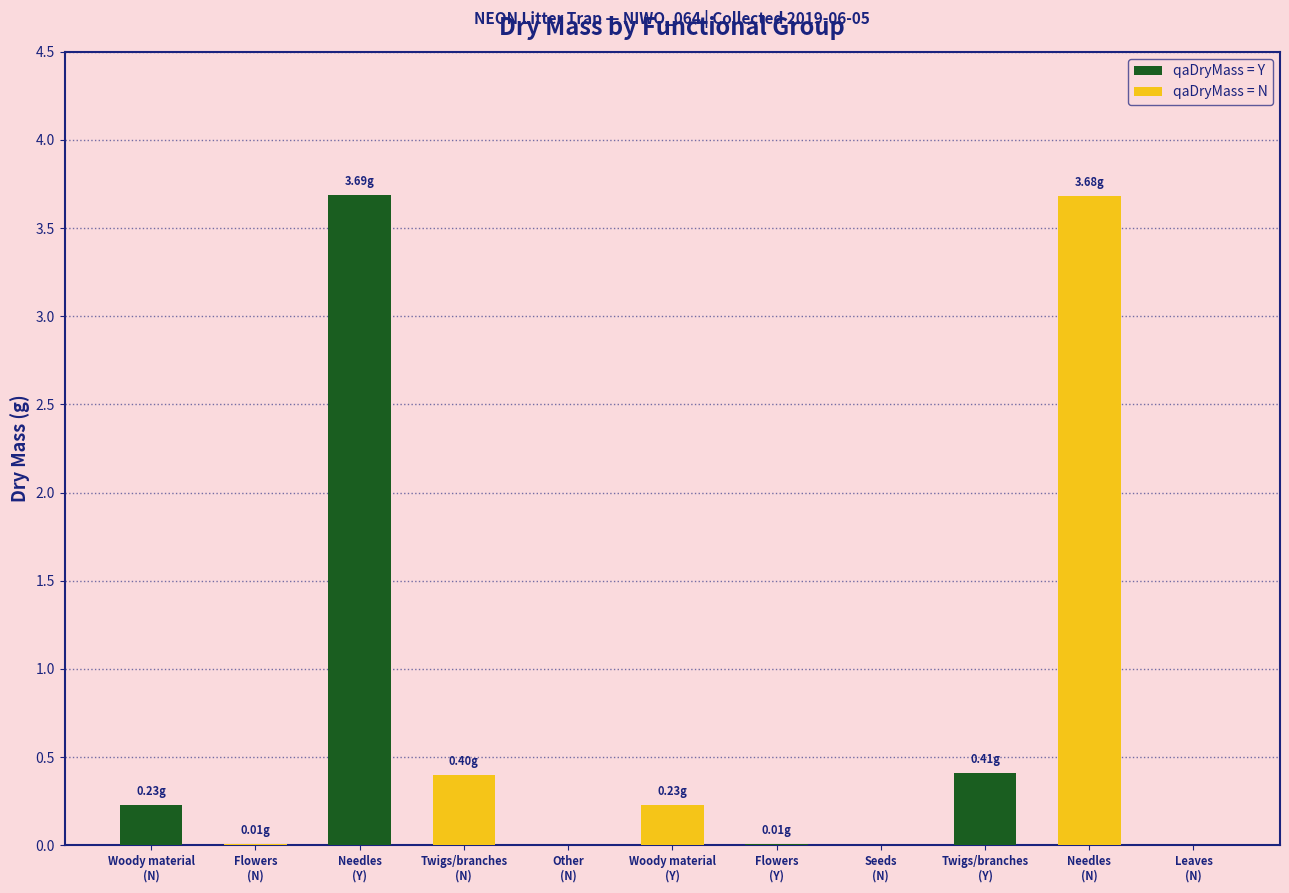

What is the maximum value shown in the chart?

3.7